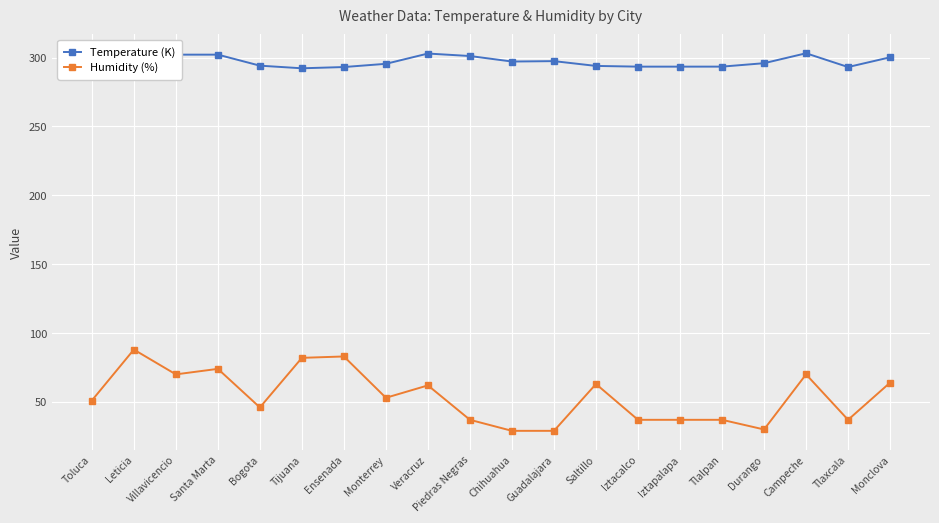

List the labels in order of Temperature (K) value, smallest first.

Toluca, Tijuana, Ensenada, Tlaxcala, Iztacalco, Iztapalapa, Tlalpan, Saltillo, Bogota, Monterrey, Durango, Chihuahua, Guadalajara, Leticia, Monclova, Piedras Negras, Villavicencio, Santa Marta, Veracruz, Campeche